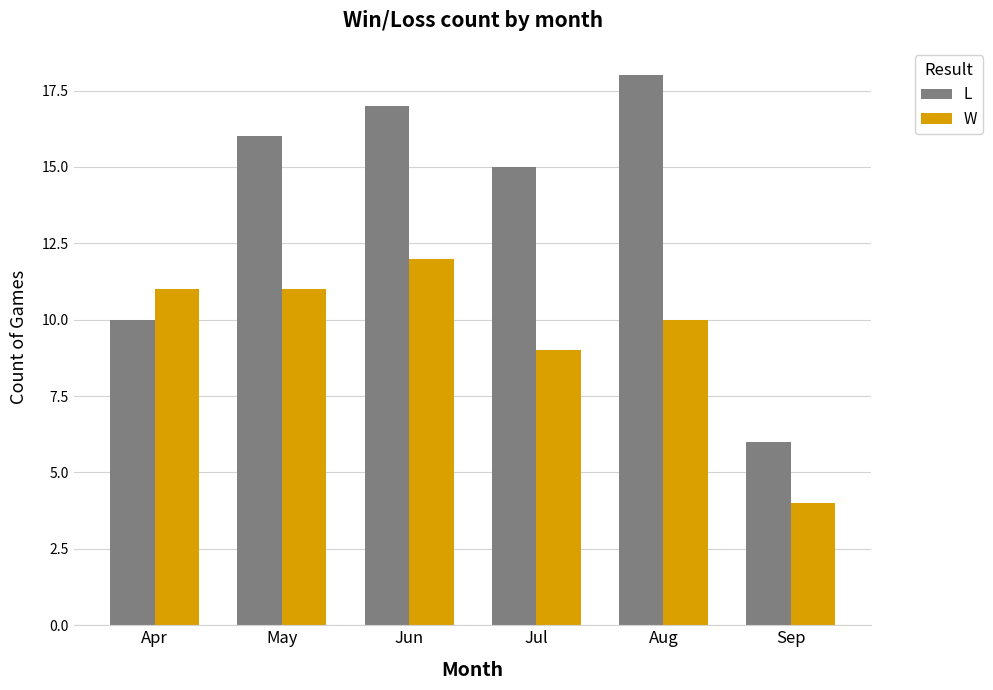

List the series in order of their peak value, lowest first.

W, L